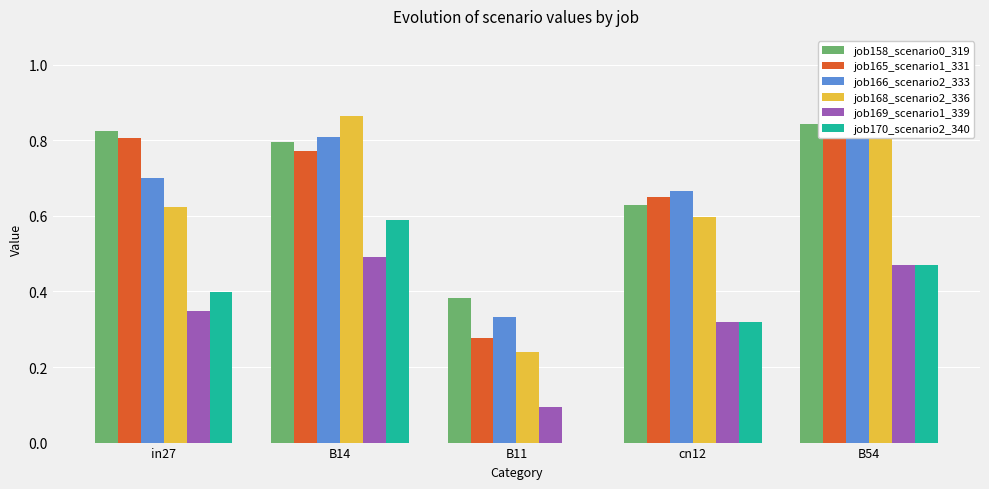

Read the job158_scenario0_319 value at in27.

0.8